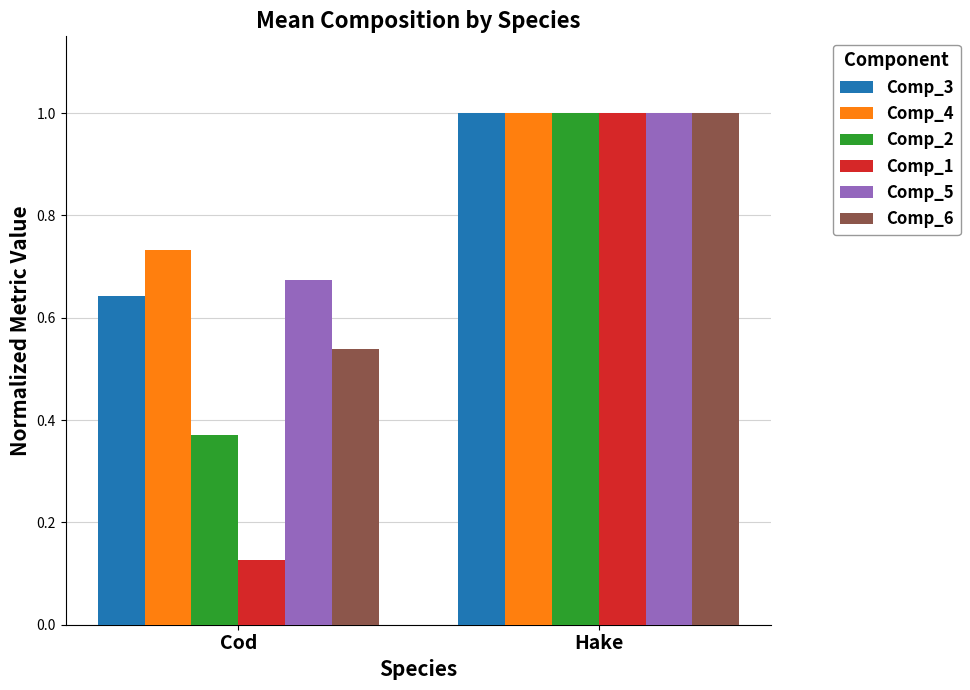

What is the total value across all series at Cod?

3.1